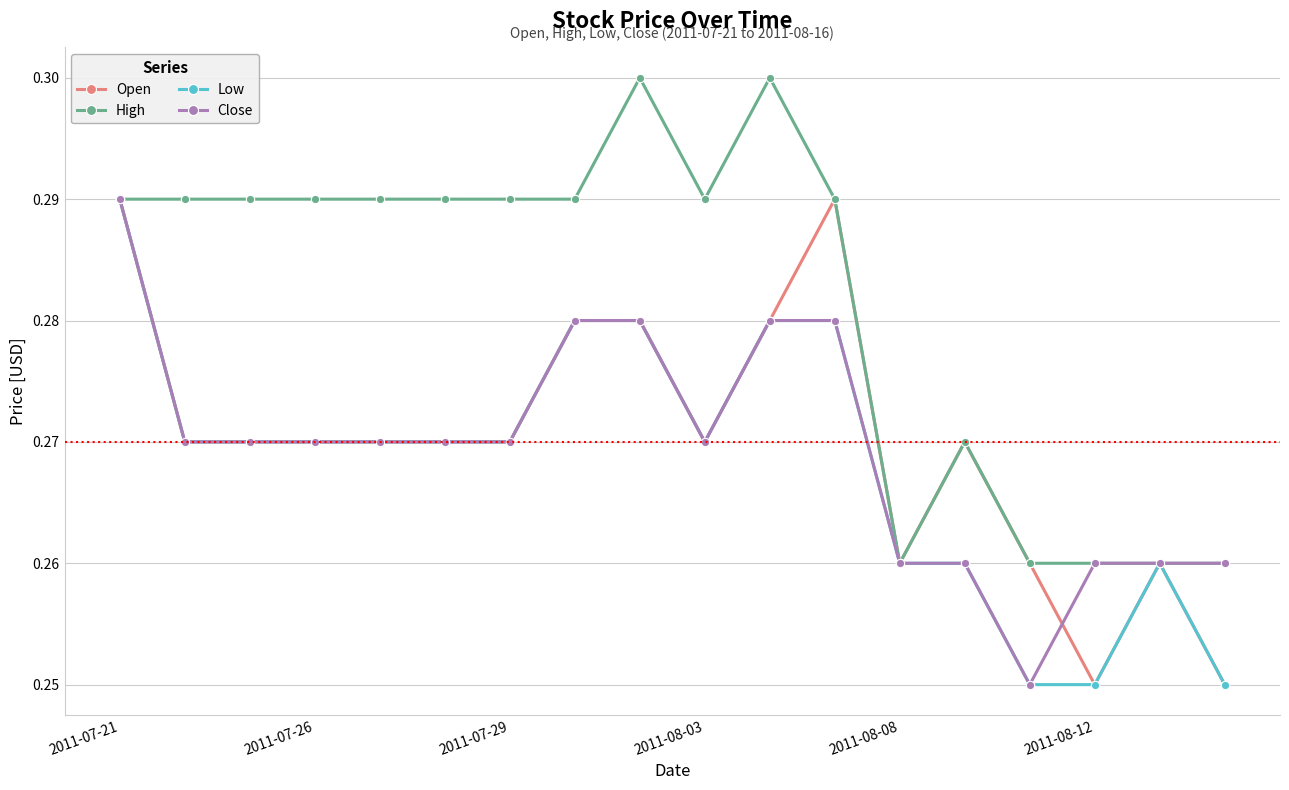

How many High values are between 0 and 1?

18